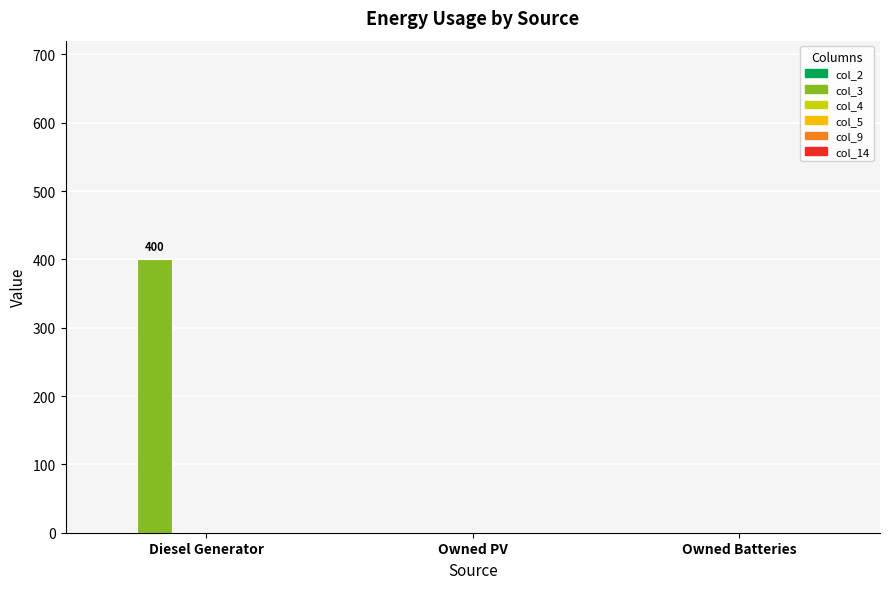

The chart shows a value of 0 at Owned Batteries. True or false?

True